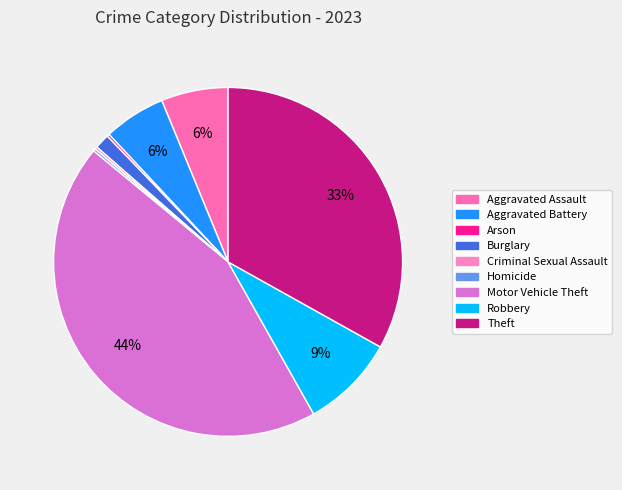

Does Homicide represent more than half of the total?

No